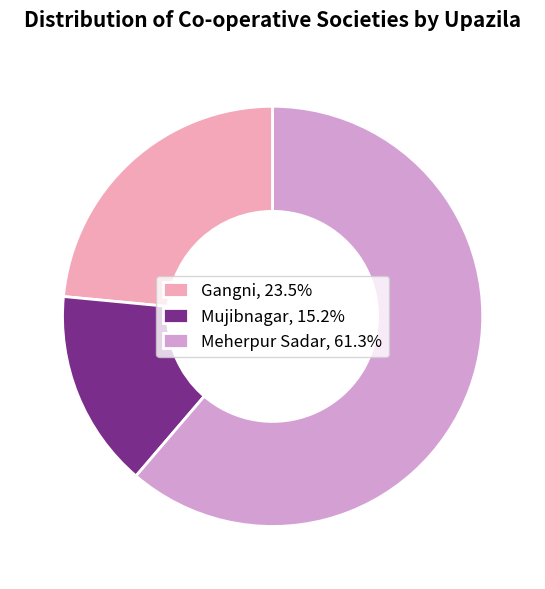

Approximately how many times larger is the value at Meherpur Sadar compared to Mujibnagar?

4.0